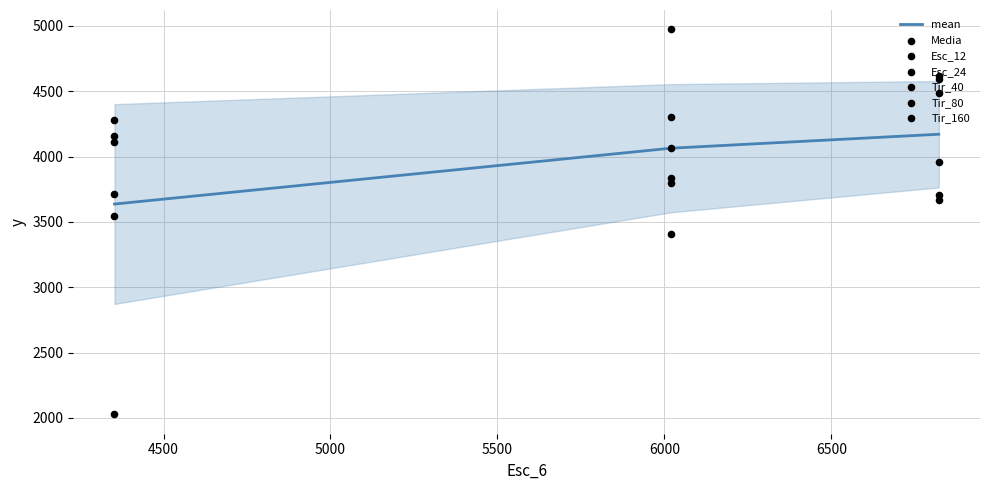

Which series has the largest total across all categories?

Tir_40